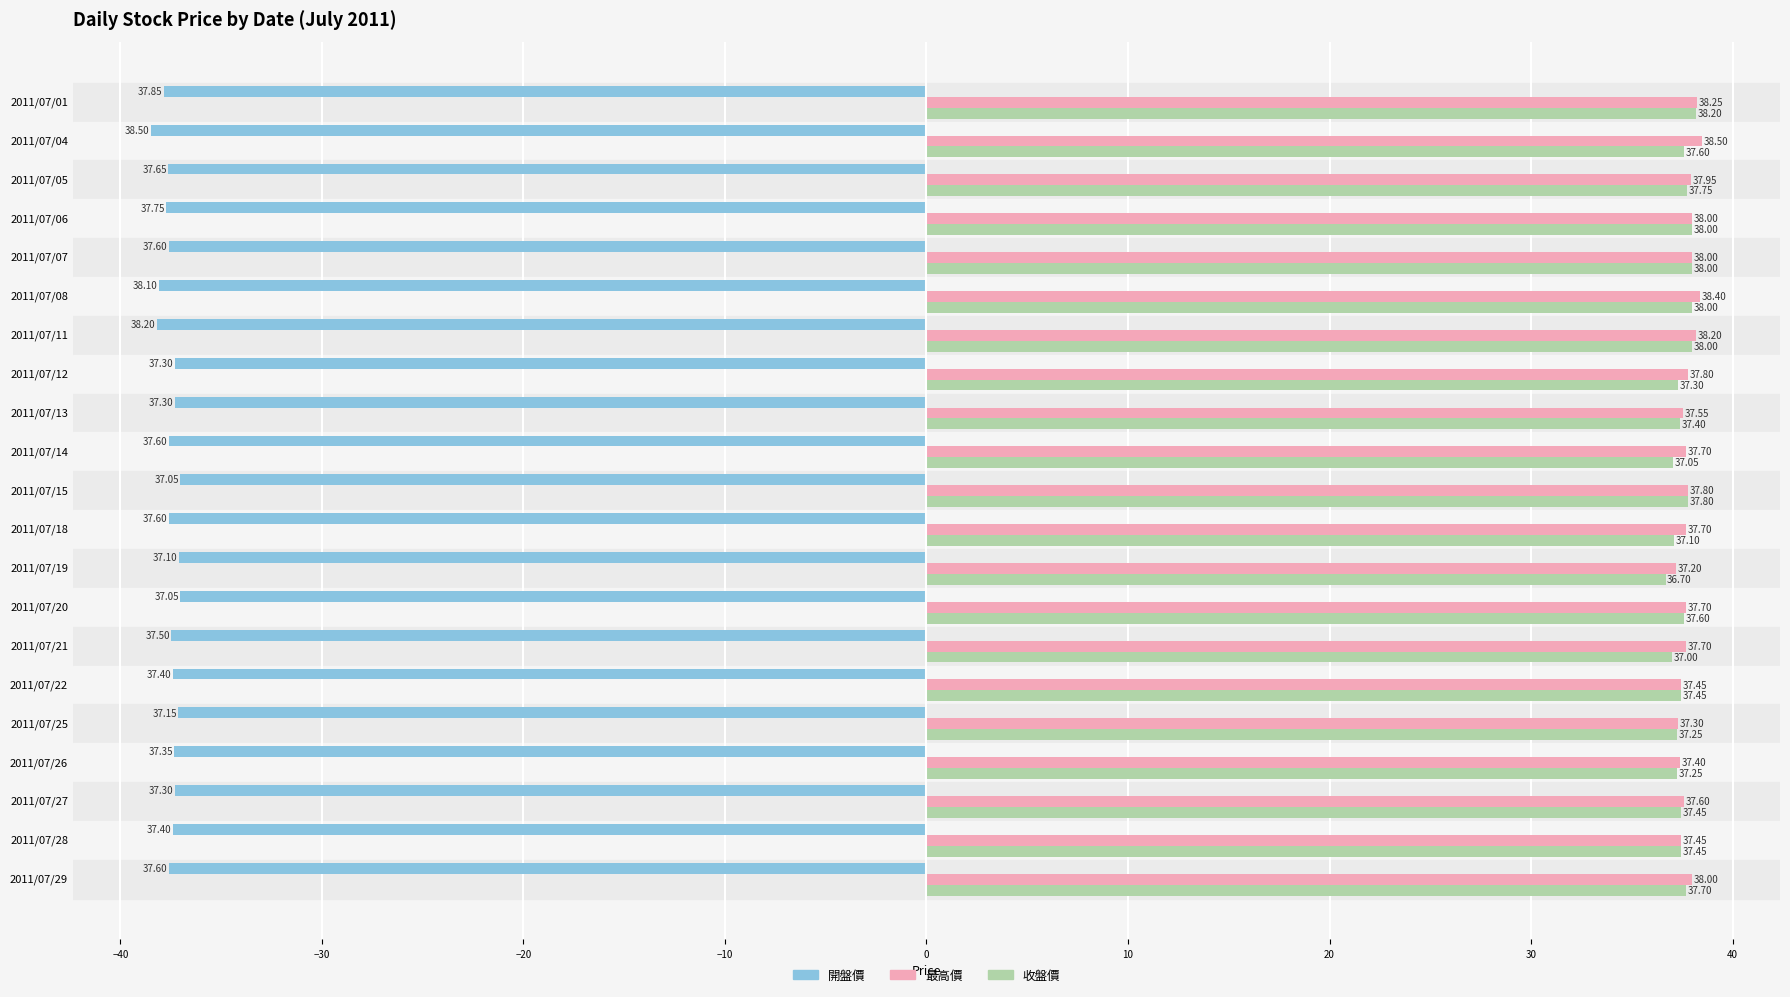

Rank the series at 2011/07/19 from highest to lowest value.

最高價, 收盤價, 開盤價